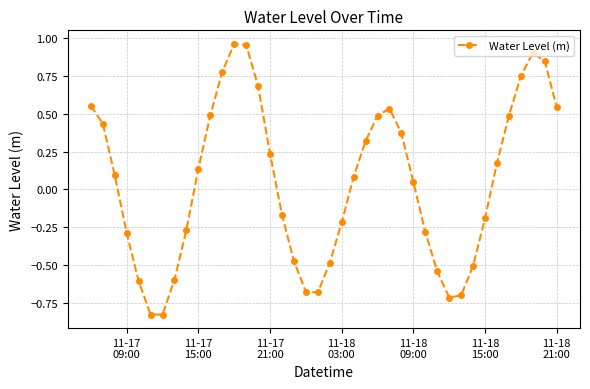

What is the value of the 38th point from the left?

0.9